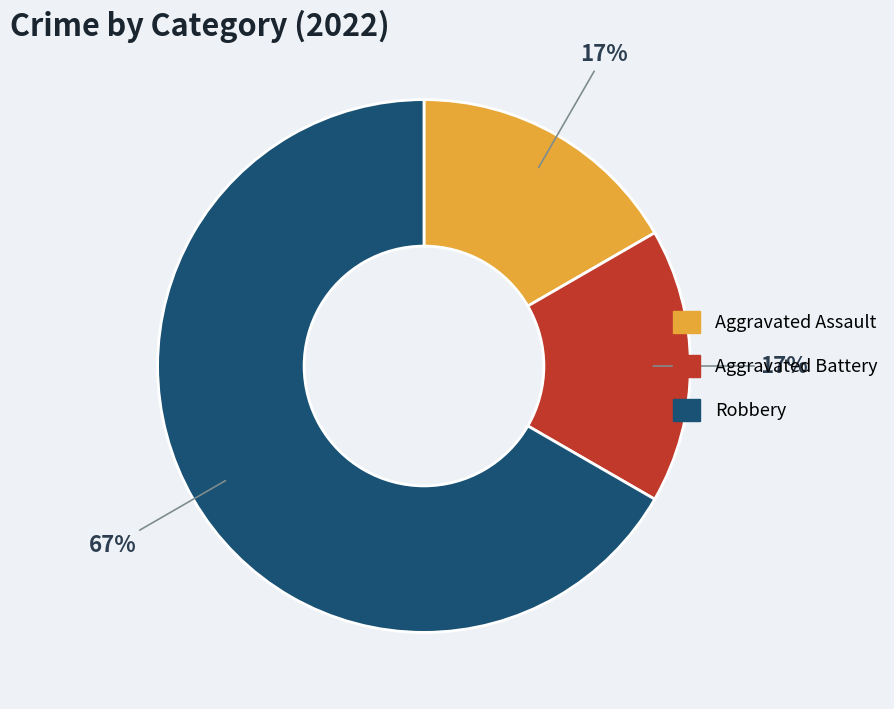

To the nearest percent, what portion does Aggravated Assault represent?

17%